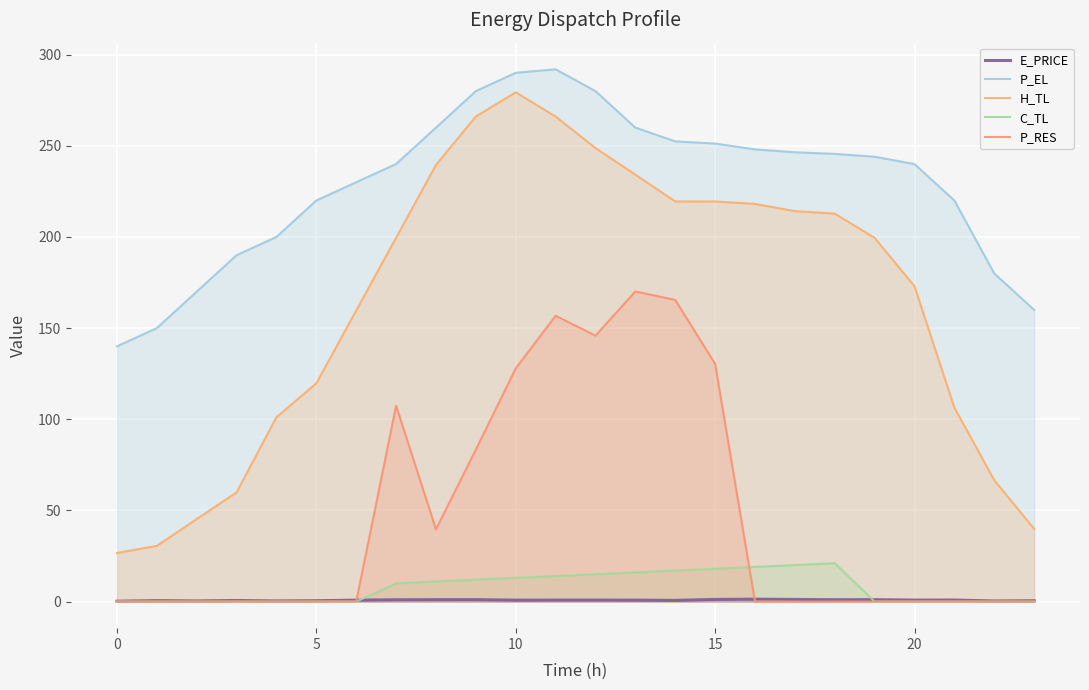

What is the average value of the P_EL series?

228.7